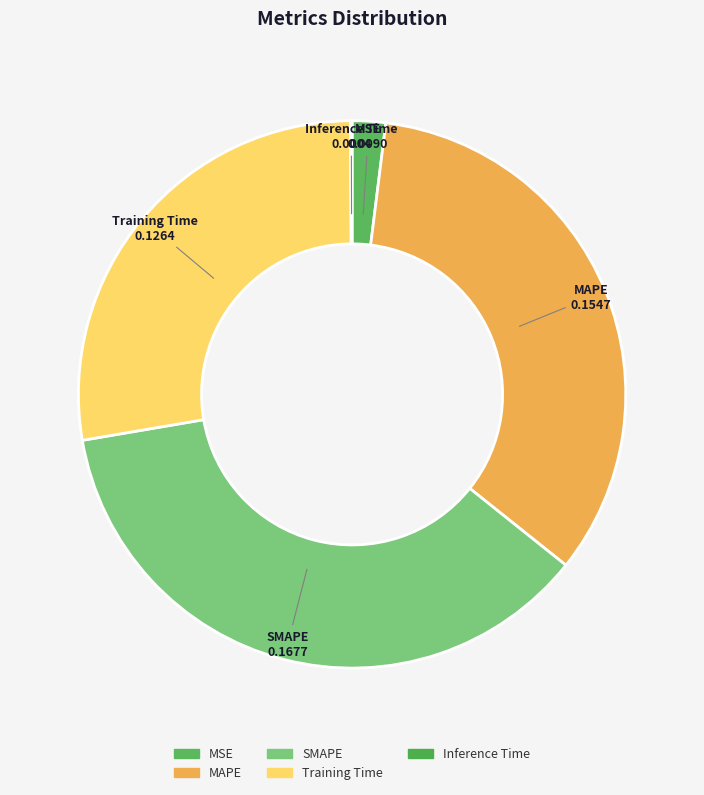

Is the sum of SMAPE and MAPE greater than half?

Yes